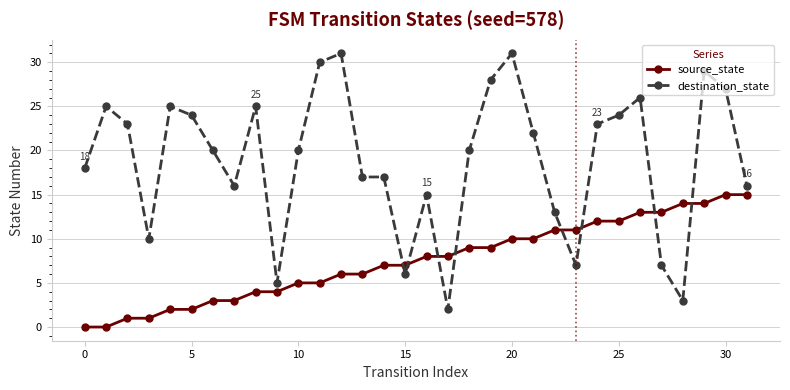

What is the difference between the maximum and minimum values in the destination_state series?

29